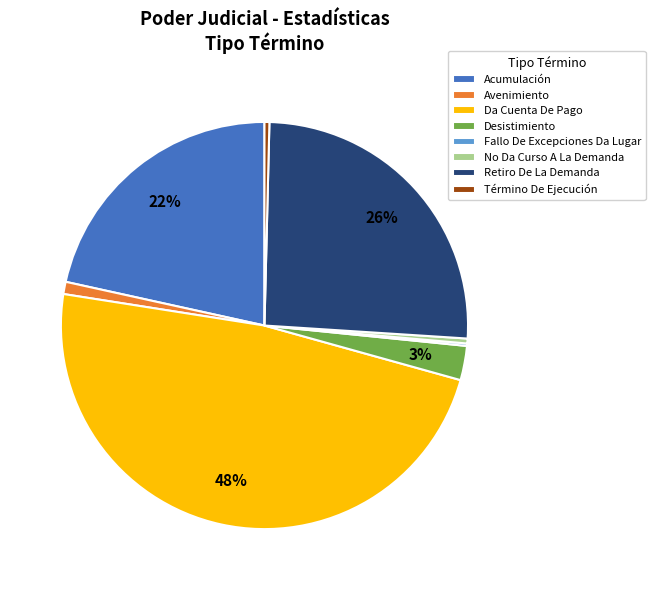

To the nearest percent, what is the difference between the largest and smallest slice percentages?

48%